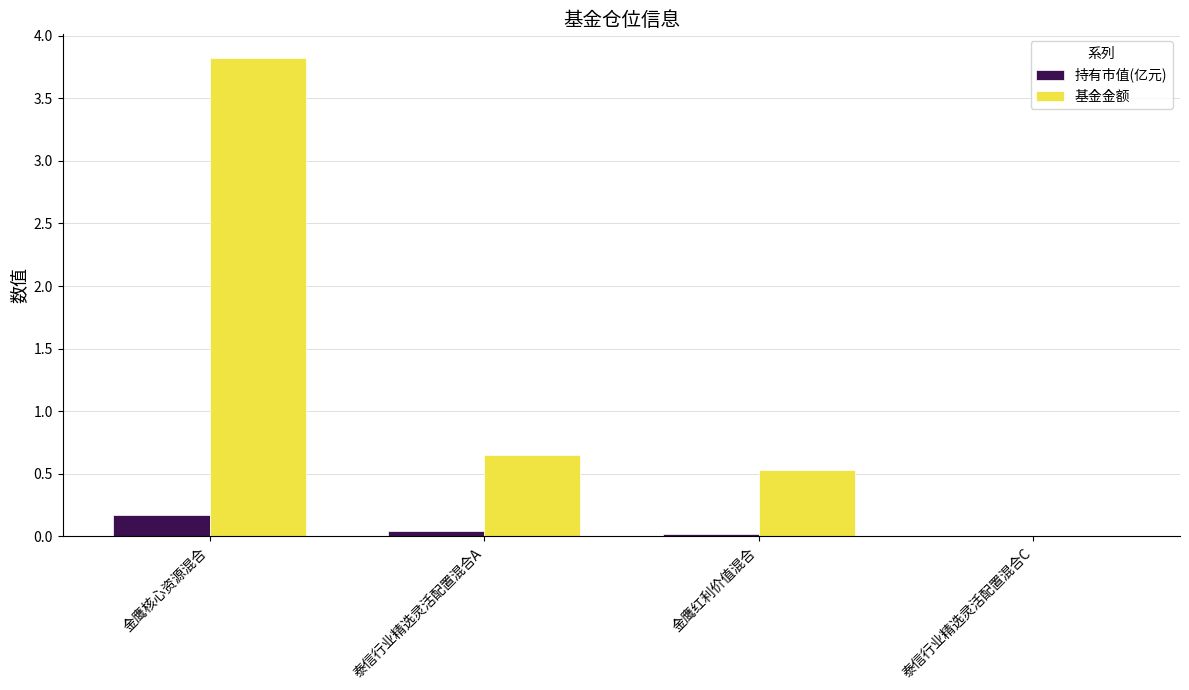

The value of 持有市值(亿元) at 金鹰核心资源混合 is 0.2. True or false?

True